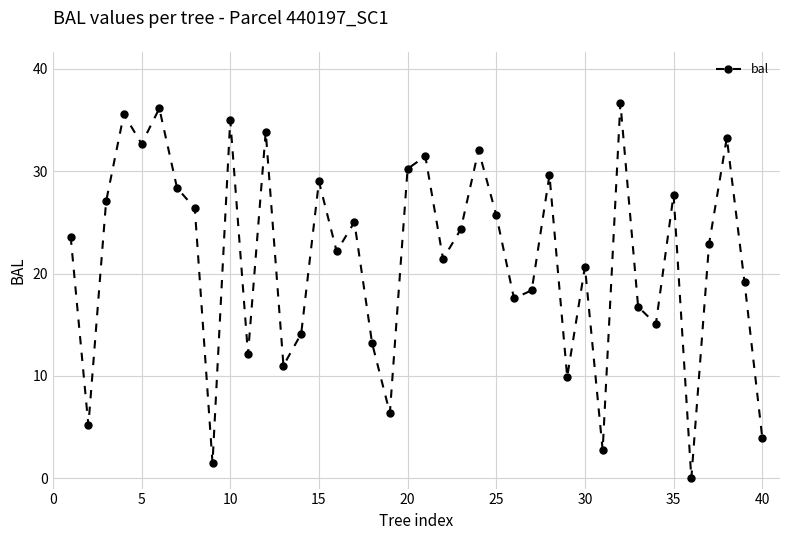

What is the maximum value shown in the chart?

36.7